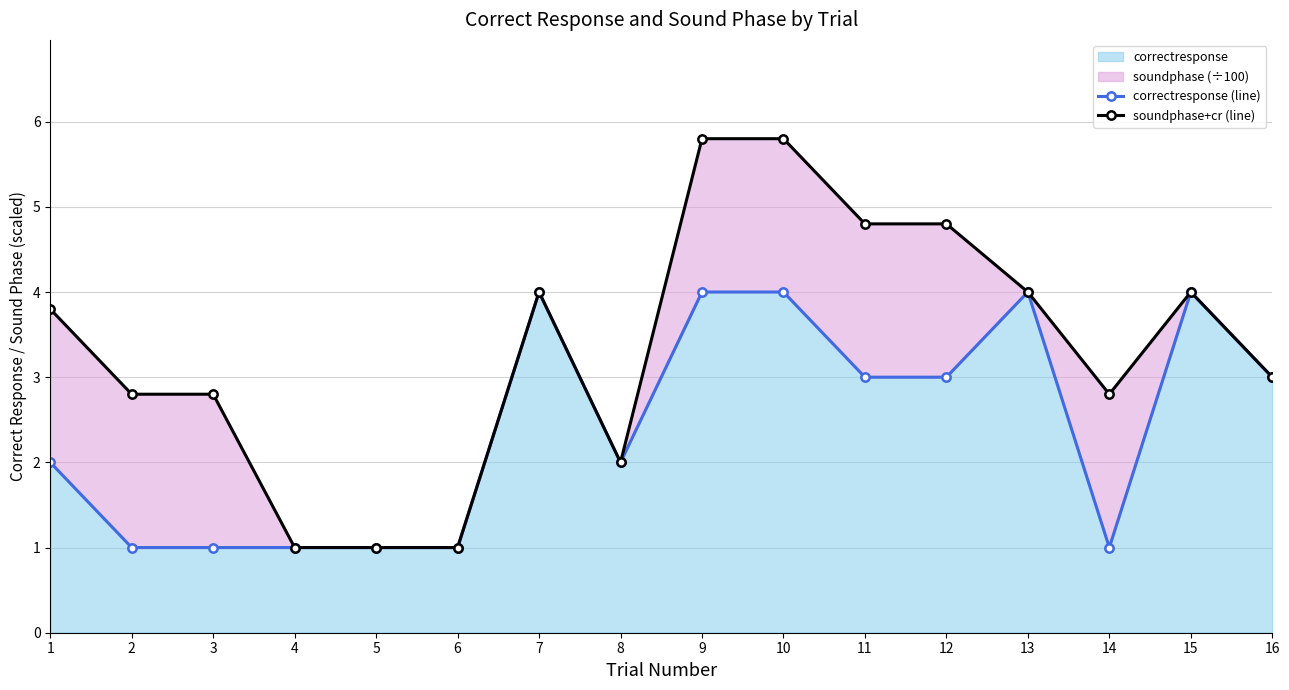

At which category does the chart reach its minimum across all series?

2